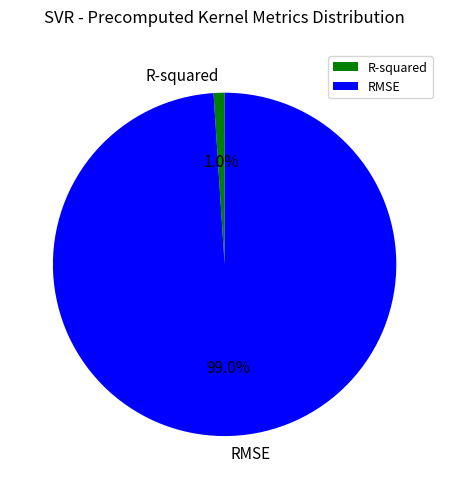

Rank the categories by value from lowest to highest.

R-squared, RMSE